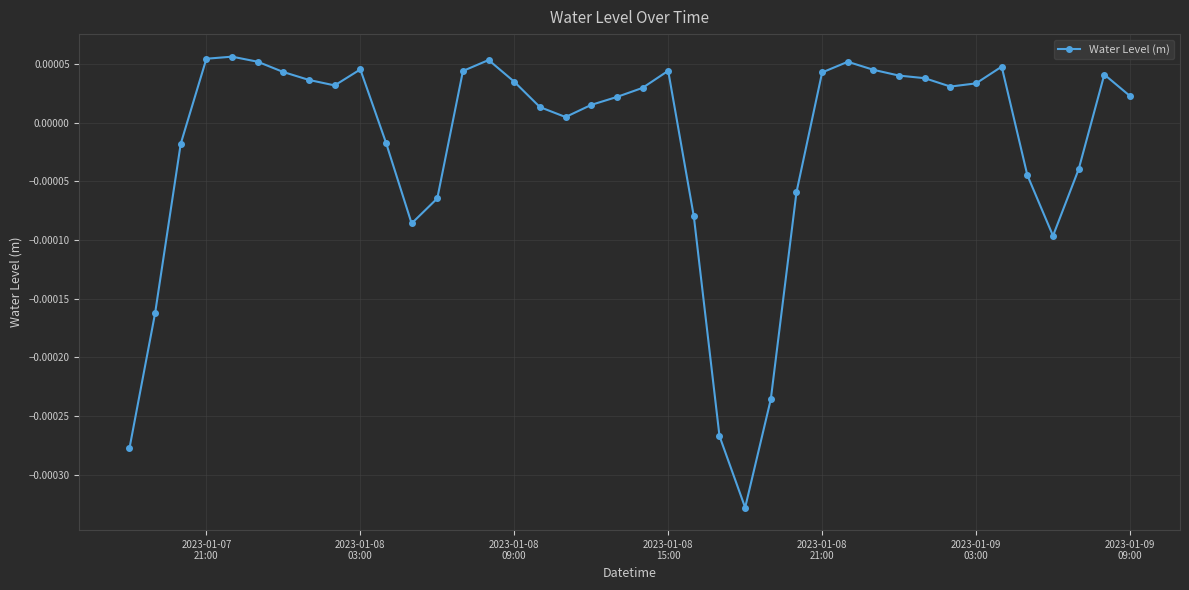

How many interior local valleys (lower than both neighbors) does the data have?

6